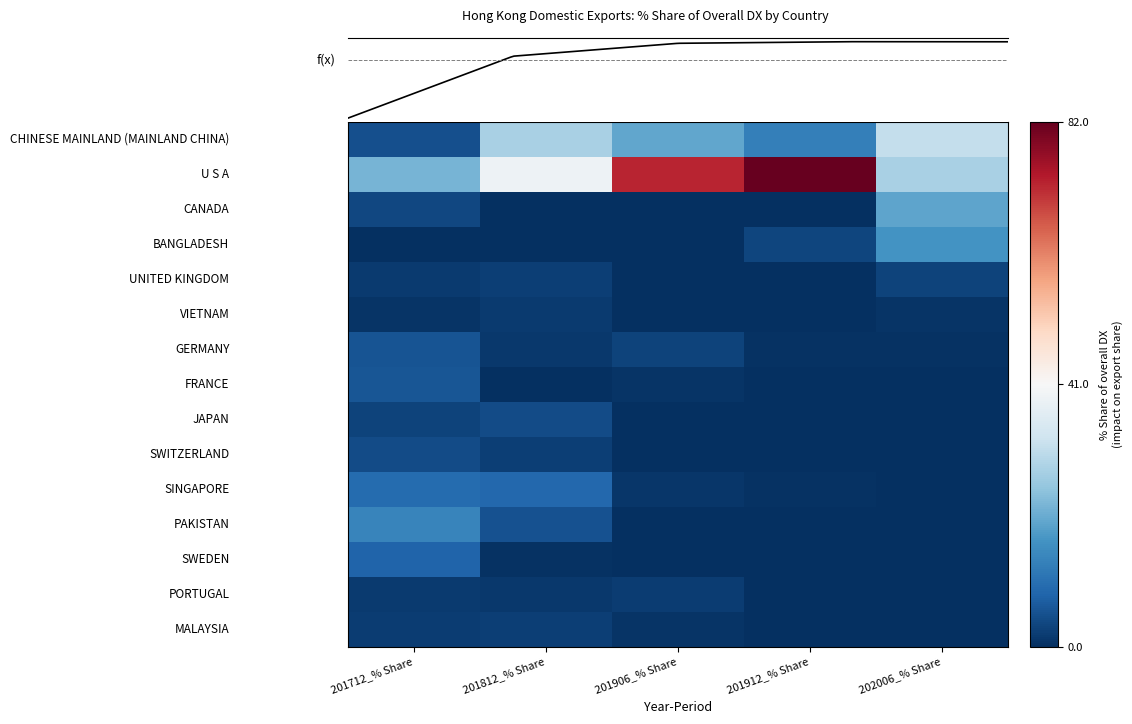

Reading left to right, list all the values displayed in this chart.

CHINESE MAINLAND (MAINLAND CHINA): 201712_% Share=5.0	201812_% Share=27.7	201906_% Share=19.8	201912_% Share=13.1	202006_% Share=31.4
U S A: 201712_% Share=22.0	201812_% Share=39.0	201906_% Share=72.1	201912_% Share=81.9	202006_% Share=27.7
CANADA: 201712_% Share=3.6	201812_% Share=0.0	201906_% Share=0.0	201912_% Share=0.0	202006_% Share=19.3
BANGLADESH: 201712_% Share=0.0	201812_% Share=0.0	201906_% Share=0.0	201912_% Share=3.3	202006_% Share=16.6
UNITED KINGDOM: 201712_% Share=1.8	201812_% Share=2.4	201906_% Share=0.0	201912_% Share=0.0	202006_% Share=3.0
VIETNAM: 201712_% Share=0.9	201812_% Share=1.8	201906_% Share=0.0	201912_% Share=0.0	202006_% Share=0.8
GERMANY: 201712_% Share=5.5	201812_% Share=1.6	201906_% Share=3.1	201912_% Share=0.5	202006_% Share=0.5
FRANCE: 201712_% Share=5.9	201812_% Share=0.0	201906_% Share=0.7	201912_% Share=0.1	202006_% Share=0.3
JAPAN: 201712_% Share=3.0	201812_% Share=4.2	201906_% Share=0.0	201912_% Share=0.0	202006_% Share=0.2
SWITZERLAND: 201712_% Share=4.5	201812_% Share=2.5	201906_% Share=0.0	201912_% Share=0.0	202006_% Share=0.1
SINGAPORE: 201712_% Share=9.4	201812_% Share=8.7	201906_% Share=1.2	201912_% Share=0.6	202006_% Share=0.0
PAKISTAN: 201712_% Share=13.9	201812_% Share=5.3	201906_% Share=0.0	201912_% Share=0.0	202006_% Share=0.0
SWEDEN: 201712_% Share=8.1	201812_% Share=0.4	201906_% Share=0.0	201912_% Share=0.0	202006_% Share=0.0
PORTUGAL: 201712_% Share=1.7	201812_% Share=1.4	201906_% Share=2.0	201912_% Share=0.2	202006_% Share=0.0
MALAYSIA: 201712_% Share=2.2	201812_% Share=2.4	201906_% Share=0.7	201912_% Share=0.2	202006_% Share=0.0